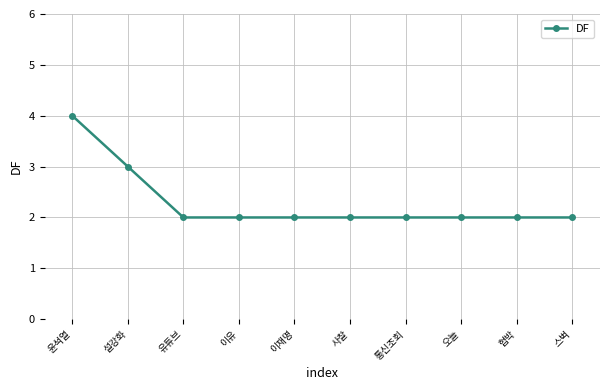

What is the ratio of the value at 통신조회 to the value at 협박?

1.0